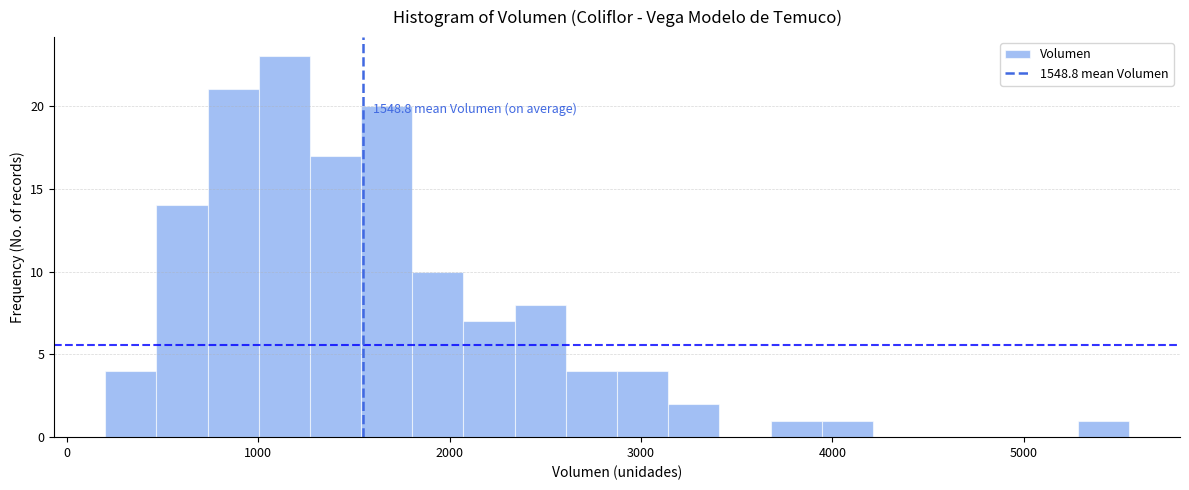

Read against the x-axis, roughly where is the centre of the tallest bar?

1100